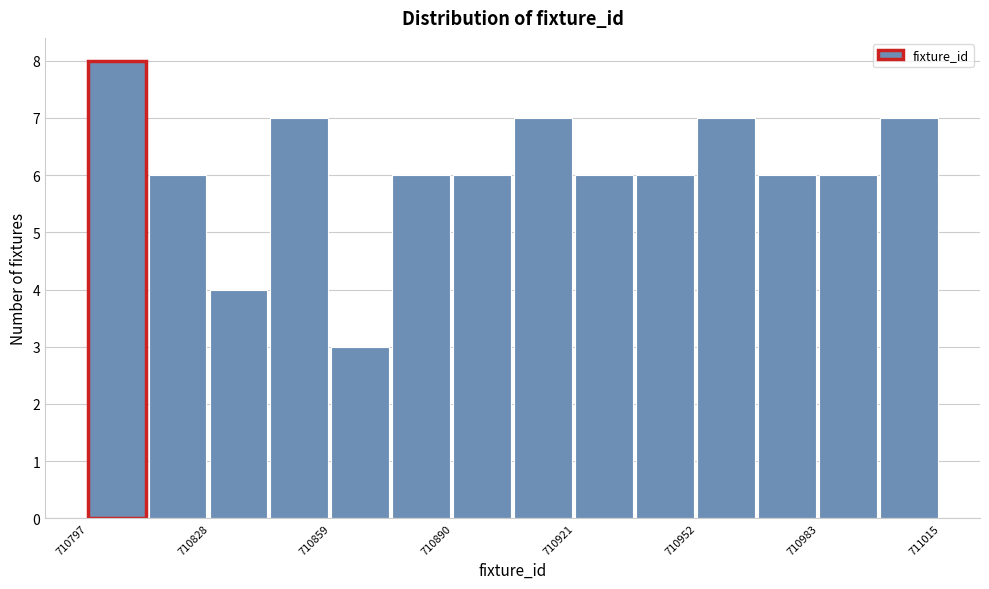

Read against the x-axis, roughly where is the centre of the tallest bar?

710805